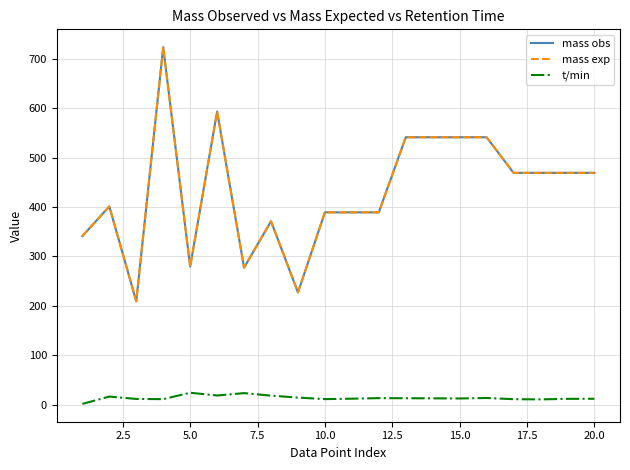

What are all the series names shown in the legend?

mass obs, mass exp, t/min